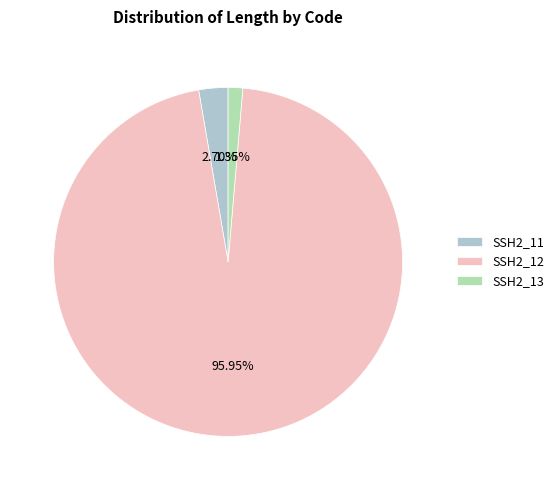

Which category has the smallest portion of the pie?

SSH2_13